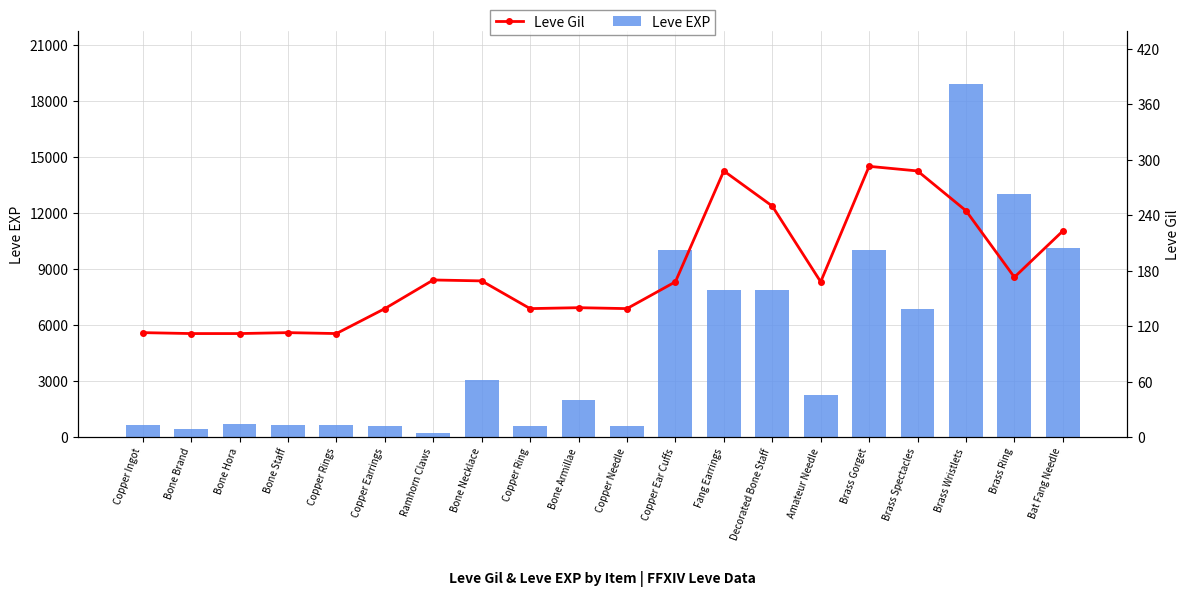

Reading left to right, list all the values displayed in this chart.

Leve EXP: Copper Ingot=630	Bone Brand=450	Bone Hora=720	Bone Staff=630	Copper Rings=630	Copper Earrings=600	Ramhorn Claws=230	Bone Necklace=3040	Copper Ring=600	Bone Armillae=1980	Copper Needle=600	Copper Ear Cuffs=9990	Fang Earrings=7880	Decorated Bone Staff=7880	Amateur Needle=2230	Brass Gorget=9990	Brass Spectacles=6880	Brass Wristlets=18910	Brass Ring=13040	Bat Fang Needle=10100
Leve Gil: Copper Ingot=113	Bone Brand=112	Bone Hora=112	Bone Staff=113	Copper Rings=112	Copper Earrings=139	Ramhorn Claws=170	Bone Necklace=169	Copper Ring=139	Bone Armillae=140	Copper Needle=139	Copper Ear Cuffs=168	Fang Earrings=288	Decorated Bone Staff=250	Amateur Needle=168	Brass Gorget=293	Brass Spectacles=288	Brass Wristlets=245	Brass Ring=173	Bat Fang Needle=223